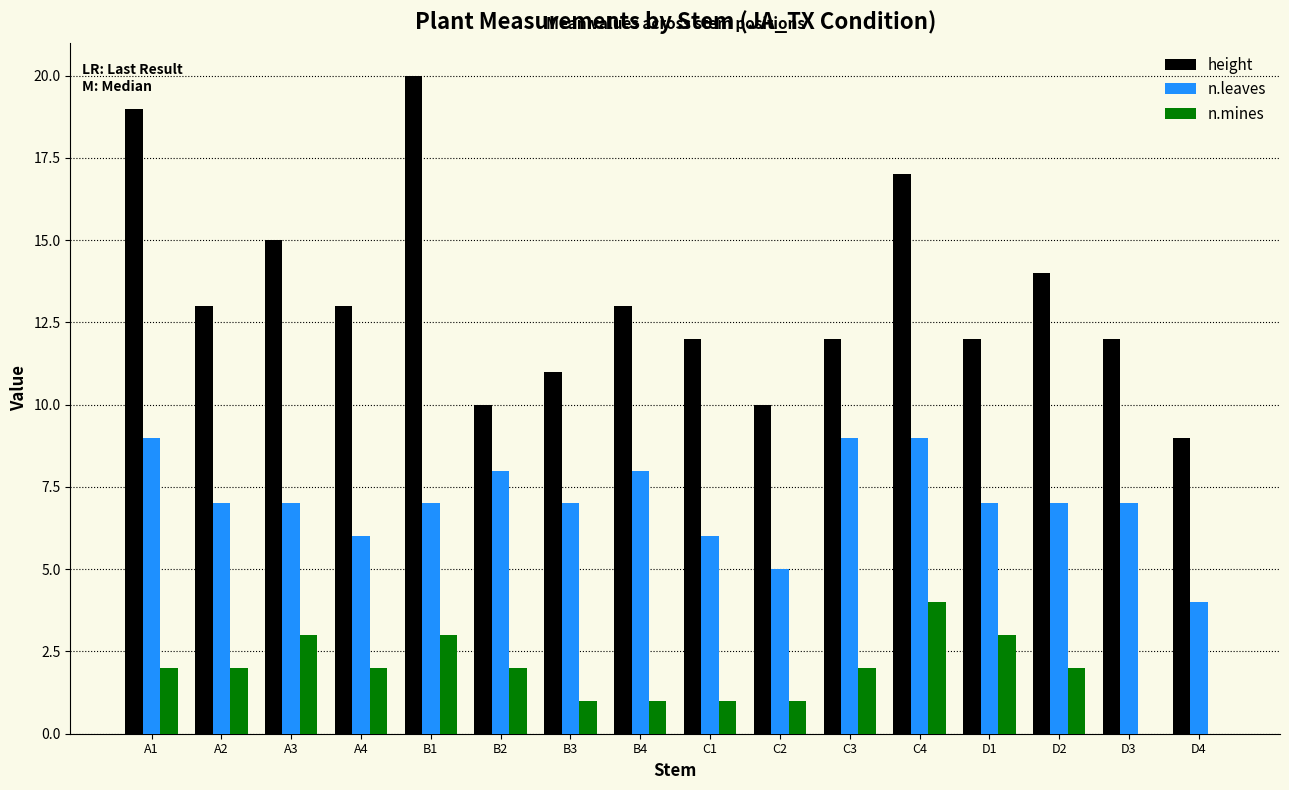

At which category does the chart reach its peak across all series?

B1